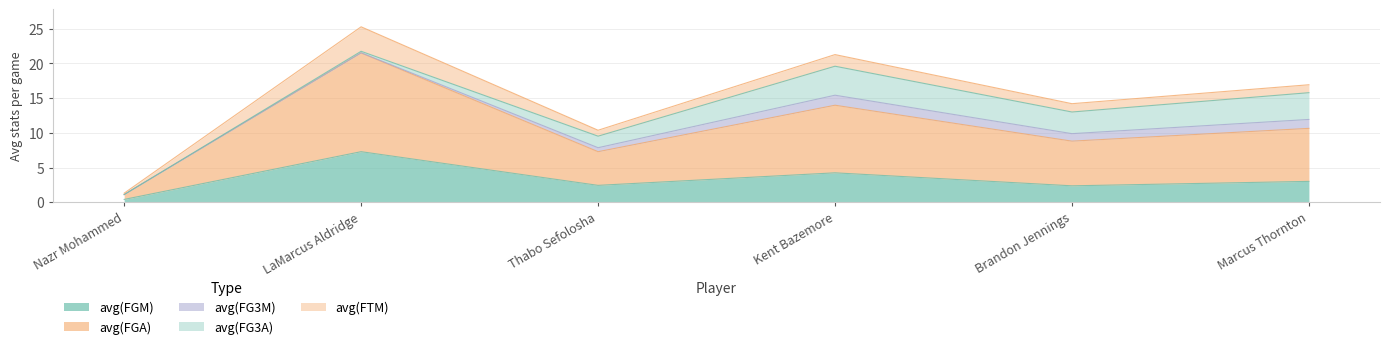

Where is the first local maximum for avg(FG3A)?

Kent Bazemore